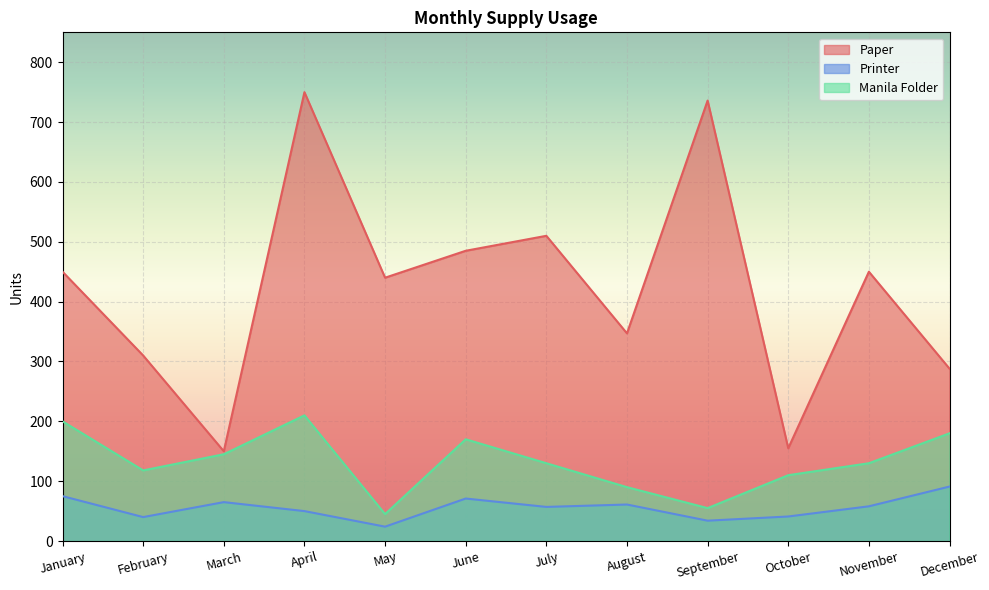

List the labels in order of Paper value, largest first.

April, September, July, June, January, November, May, August, February, December, October, March